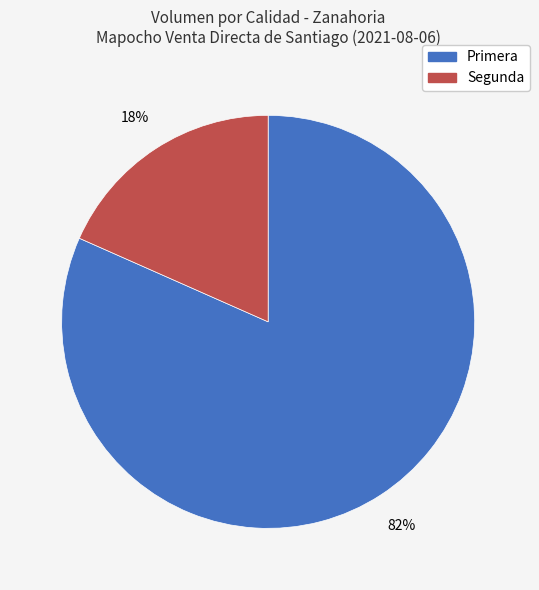

Which slice is the largest?

Primera